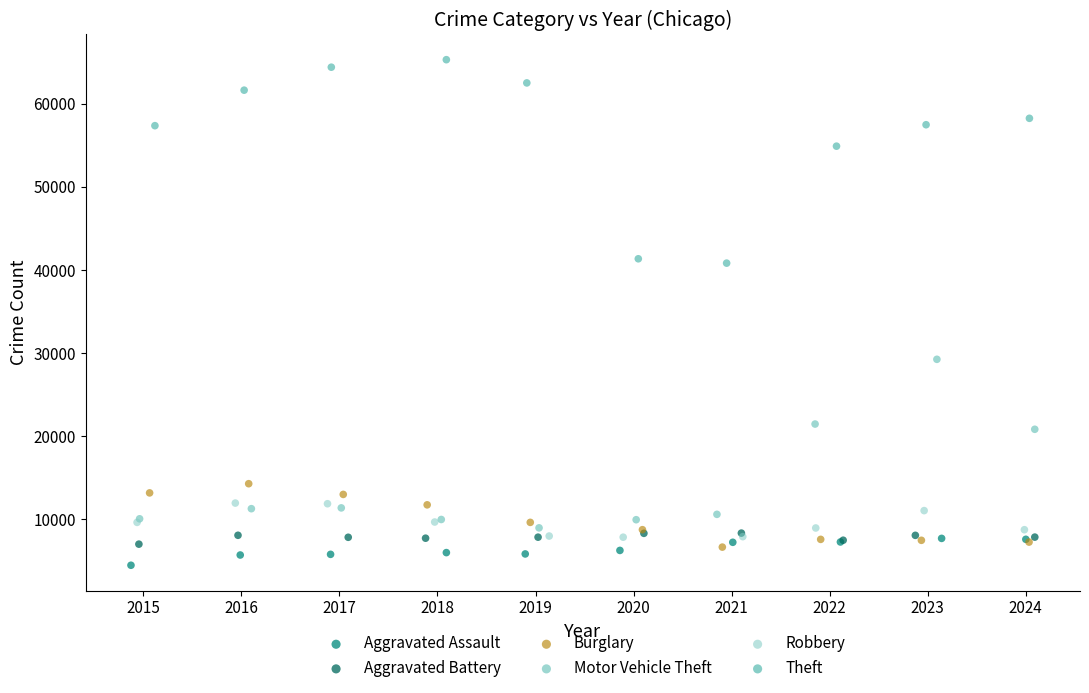

What are all the series names shown in the legend?

Aggravated Assault, Aggravated Battery, Burglary, Motor Vehicle Theft, Robbery, Theft